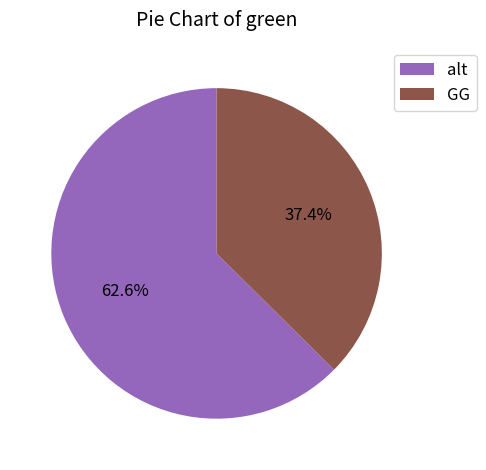

What is the largest slice in the pie chart?

alt